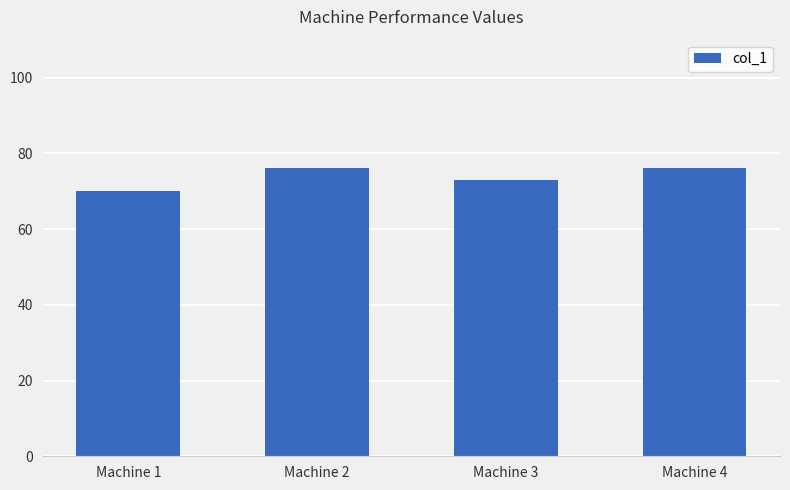

Reading right to left, what are all the values shown in this chart?

Machine 4=76	Machine 3=73	Machine 2=76	Machine 1=70